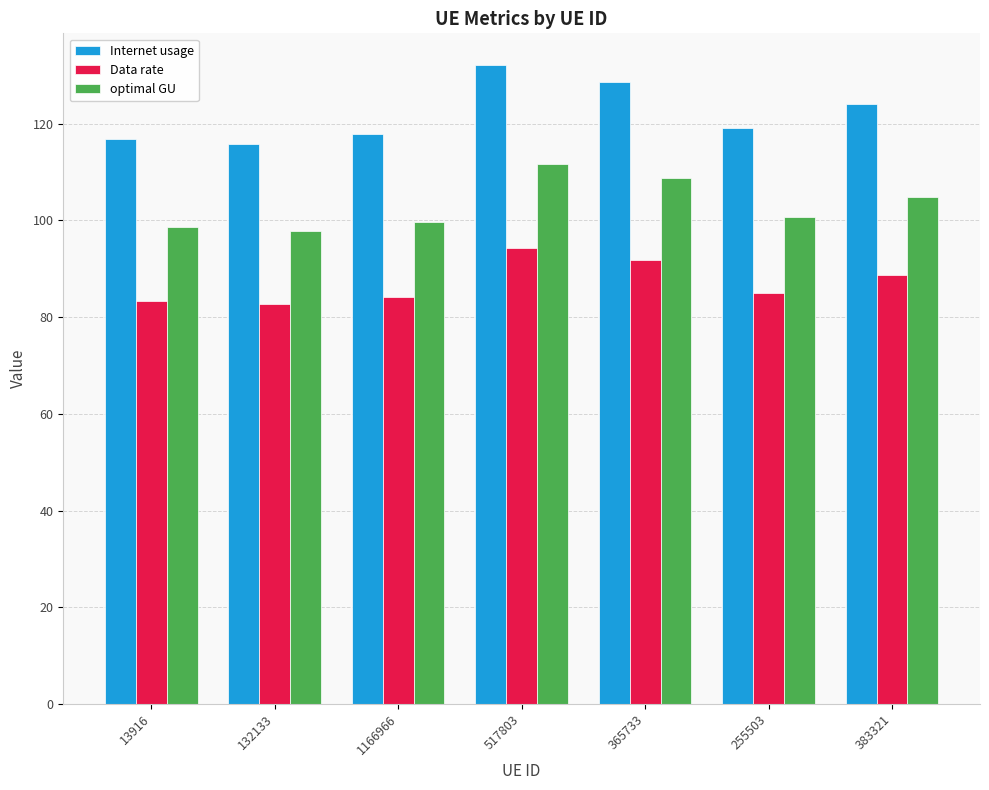

What position from the left is 13916?

1